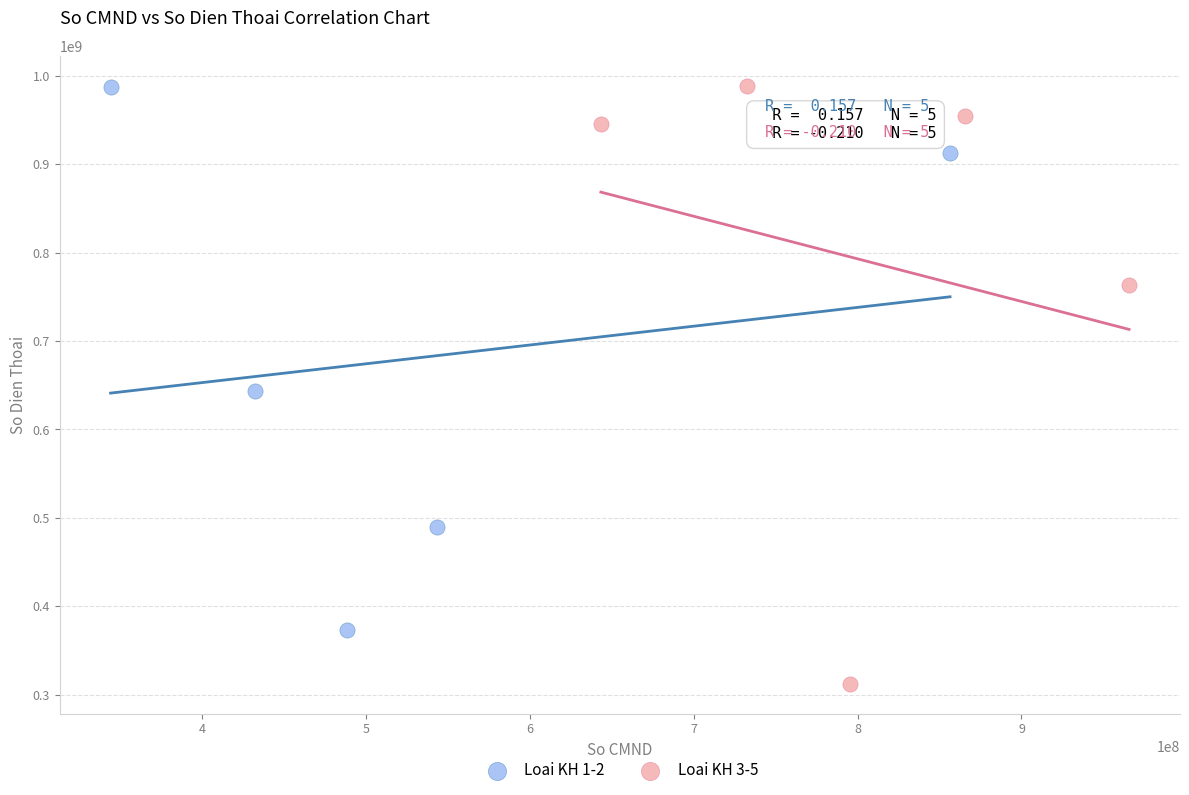

Which series has the largest Y range (max minus min)?

Loai KH 3-5